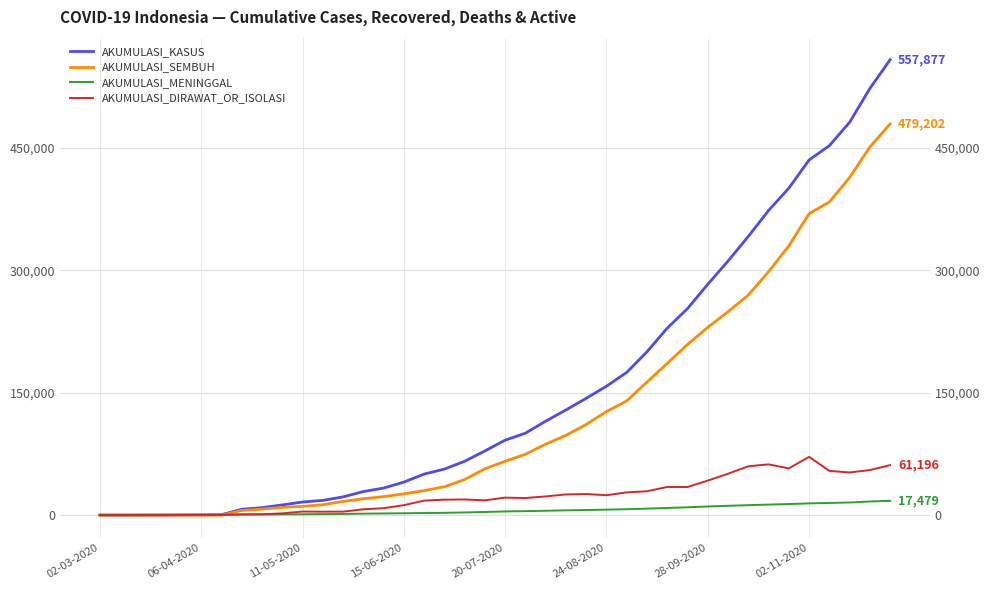

Is this an area chart (filled region under the line)?

No